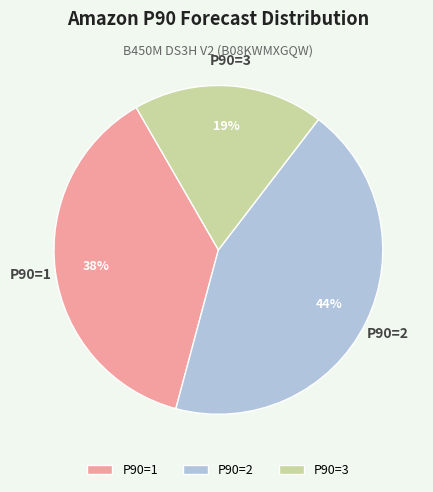

True or false: P90=1 accounts for 30% of the total.

False